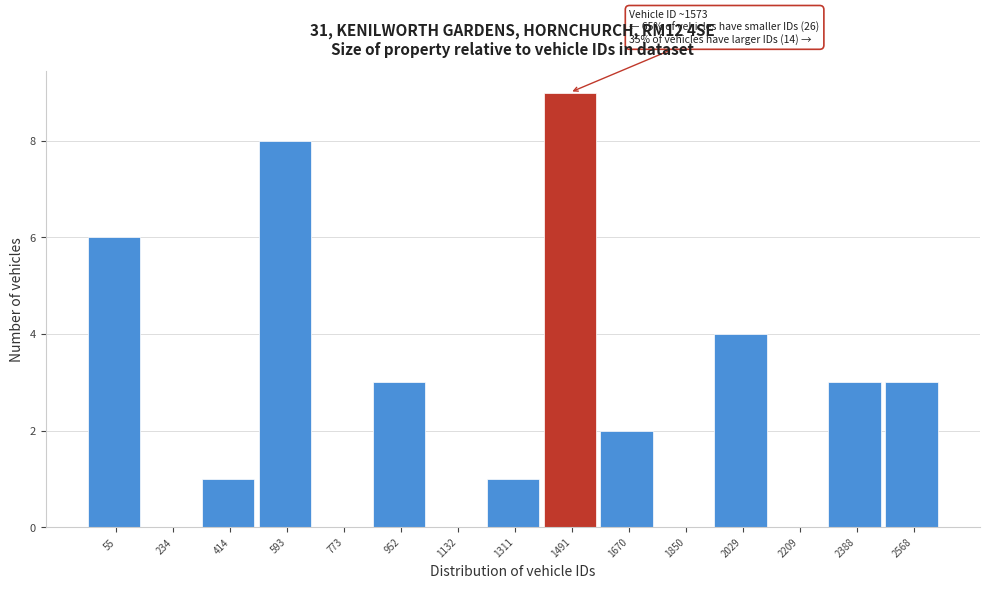

Reading left to right, list all the values displayed in this chart.

55=6	234=0	414=1	593=8	773=0	952=3	1132=0	1311=1	1491=9	1670=2	1850=0	2029=4	2209=0	2388=3	2568=3